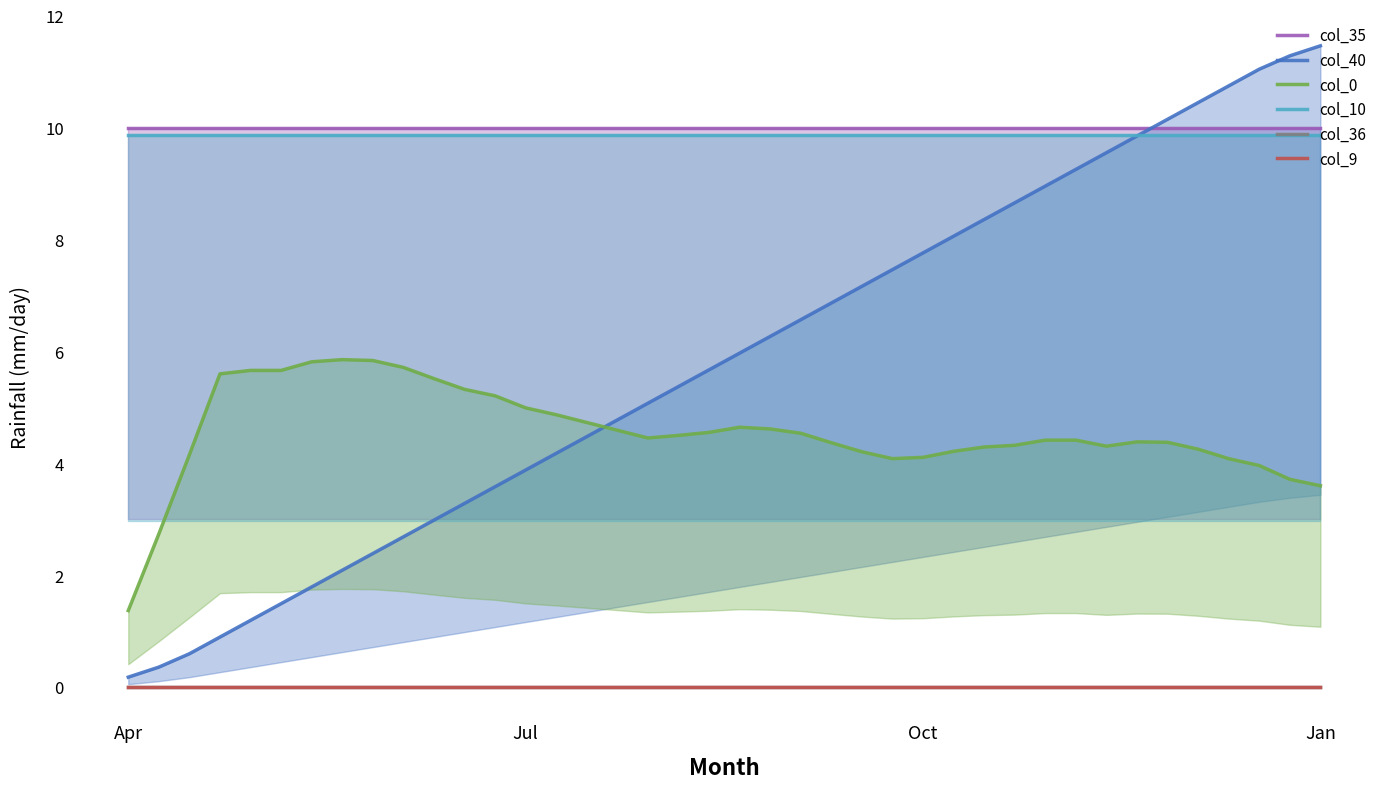

Reading left to right, what are all the values shown in this chart?

col_35: 10.0	10.0	10.0	10.0	10.0	10.0	10.0	10.0	10.0	10.0	10.0	10.0	10.0	10.0	10.0	10.0	10.0	10.0	10.0	10.0	10.0	10.0	10.0	10.0	10.0	10.0	10.0	10.0	10.0	10.0	10.0	10.0	10.0	10.0	10.0	10.0	10.0	10.0	10.0	10.0
col_40: 0.2	0.4	0.6	0.9	1.2	1.5	1.8	2.1	2.4	2.7	3.0	3.3	3.6	3.9	4.2	4.5	4.8	5.1	5.4	5.7	6.0	6.3	6.6	6.9	7.2	7.5	7.8	8.1	8.4	8.7	9.0	9.3	9.6	9.9	10.1	10.4	10.7	11.0	11.3	11.5
col_0: 1.4	2.7	4.2	5.6	5.7	5.7	5.8	5.9	5.8	5.7	5.5	5.3	5.2	5.0	4.9	4.7	4.6	4.5	4.5	4.6	4.6	4.6	4.5	4.4	4.2	4.1	4.1	4.2	4.3	4.3	4.4	4.4	4.3	4.4	4.4	4.3	4.1	4.0	3.7	3.6
col_10: 9.9	9.9	9.9	9.9	9.9	9.9	9.9	9.9	9.9	9.9	9.9	9.9	9.9	9.9	9.9	9.9	9.9	9.9	9.9	9.9	9.9	9.9	9.9	9.9	9.9	9.9	9.9	9.9	9.9	9.9	9.9	9.9	9.9	9.9	9.9	9.9	9.9	9.9	9.9	9.9
col_36: 0.0	0.0	0.0	0.0	0.0	0.0	0.0	0.0	0.0	0.0	0.0	0.0	0.0	0.0	0.0	0.0	0.0	0.0	0.0	0.0	0.0	0.0	0.0	0.0	0.0	0.0	0.0	0.0	0.0	0.0	0.0	0.0	0.0	0.0	0.0	0.0	0.0	0.0	0.0	0.0
col_9: 0.0	0.0	0.0	0.0	0.0	0.0	0.0	0.0	0.0	0.0	0.0	0.0	0.0	0.0	0.0	0.0	0.0	0.0	0.0	0.0	0.0	0.0	0.0	0.0	0.0	0.0	0.0	0.0	0.0	0.0	0.0	0.0	0.0	0.0	0.0	0.0	0.0	0.0	0.0	0.0